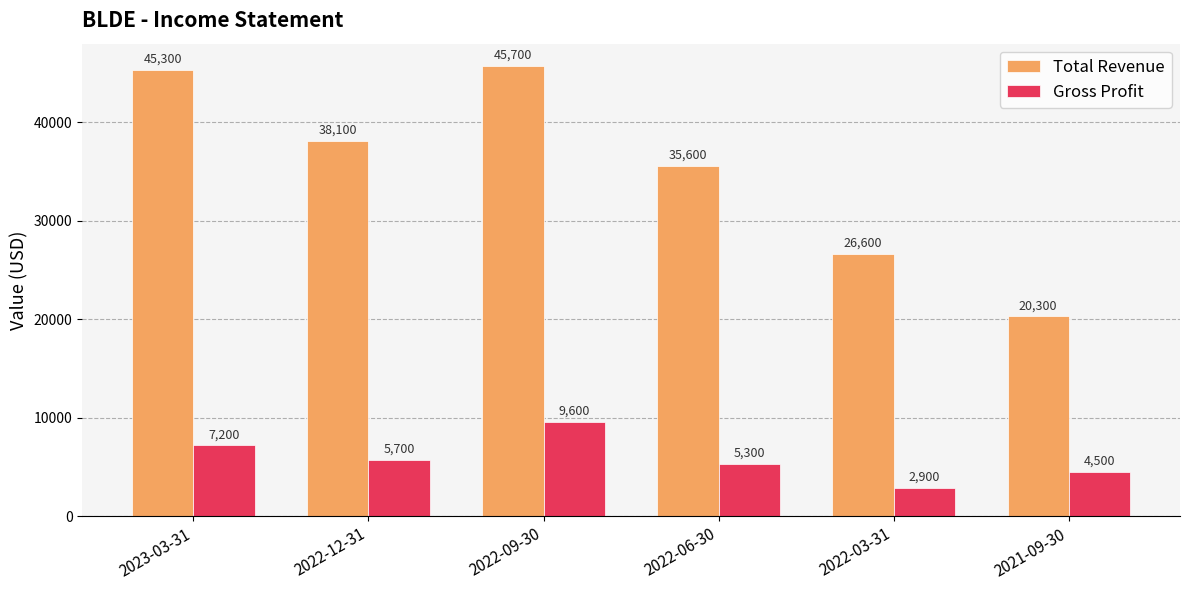

At which category is the sum across all series the highest?

2022-09-30